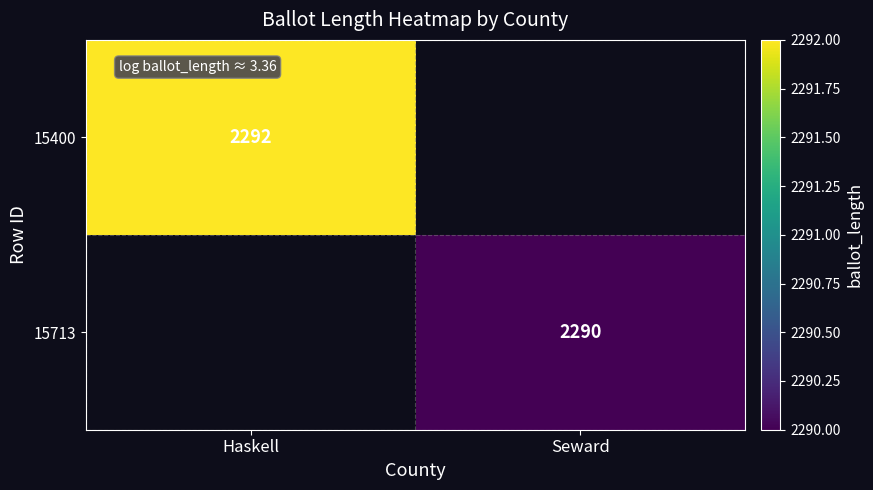

What is the smallest value displayed?

2290.0